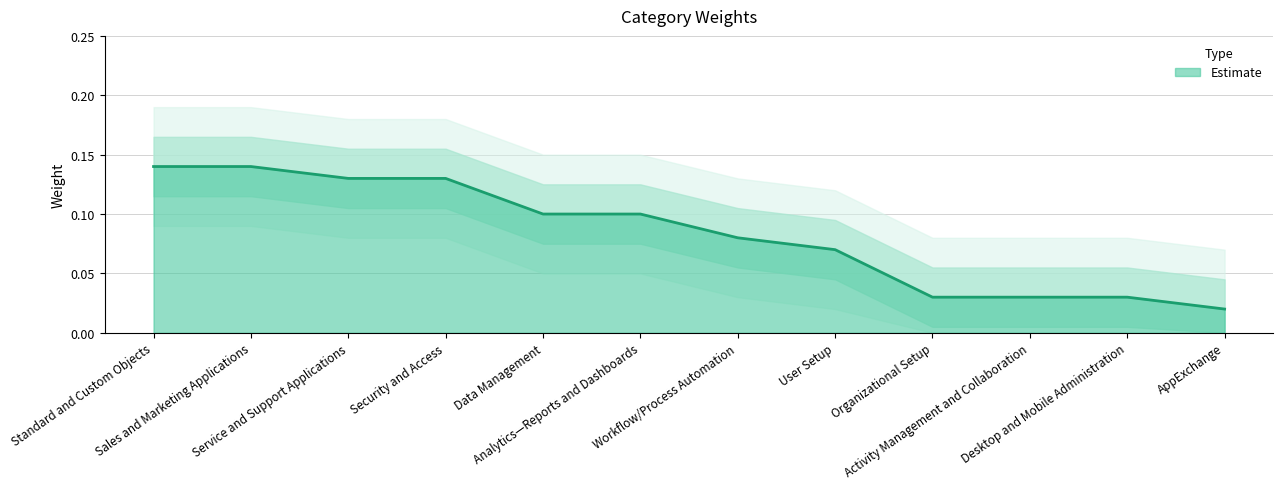

What is the change in value from Workflow/Process Automation to Organizational Setup?

-0.1